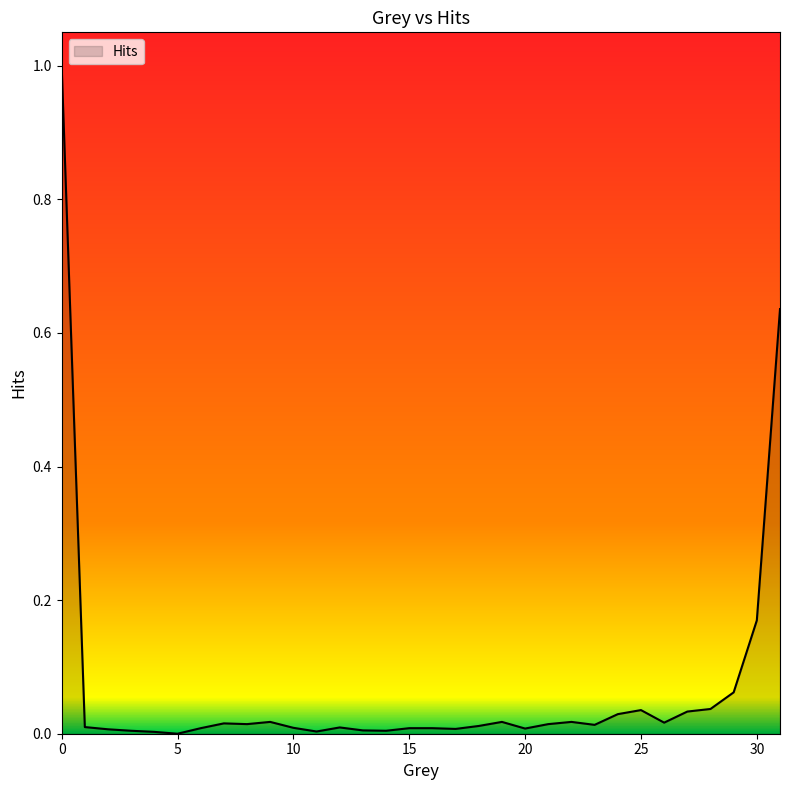

At which label is the value closest to 0?

5